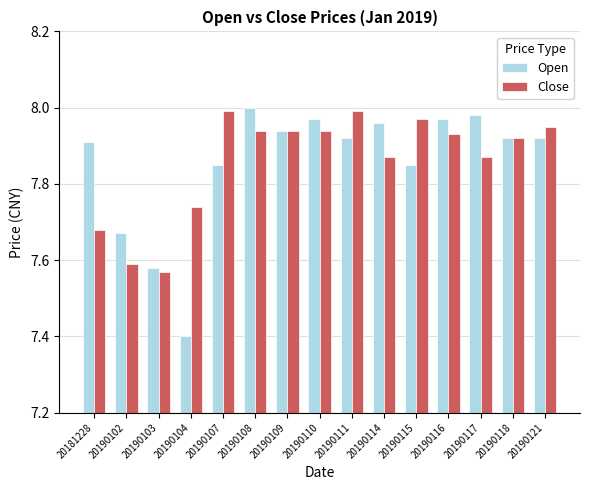

What is the total value across all series at 20190114?

15.8